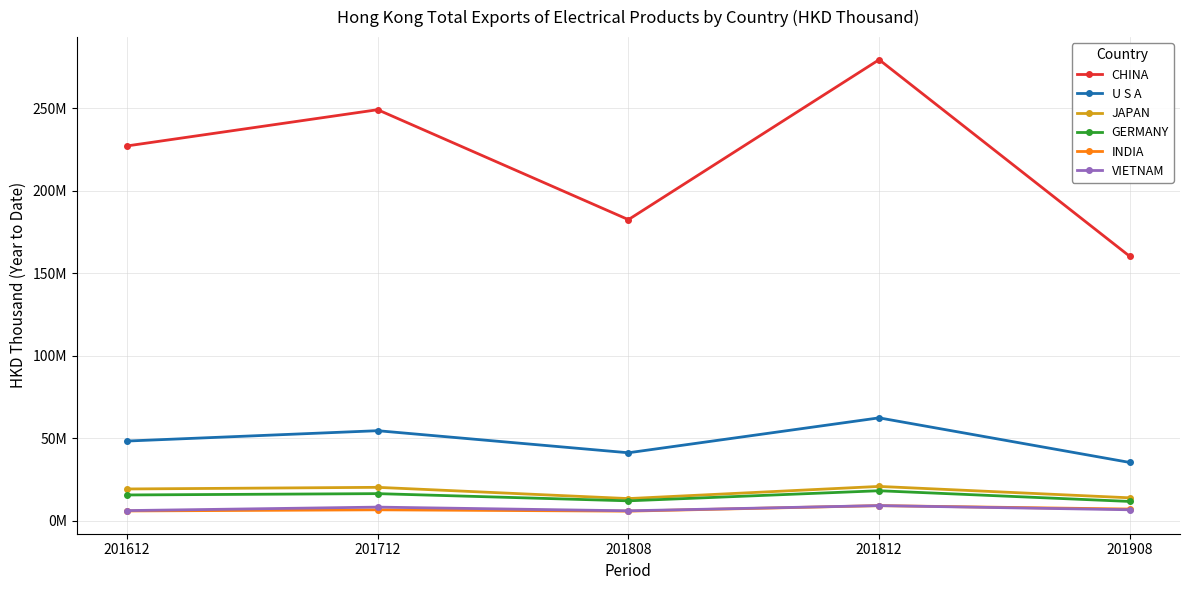

Is this an area chart (filled region under the line)?

No